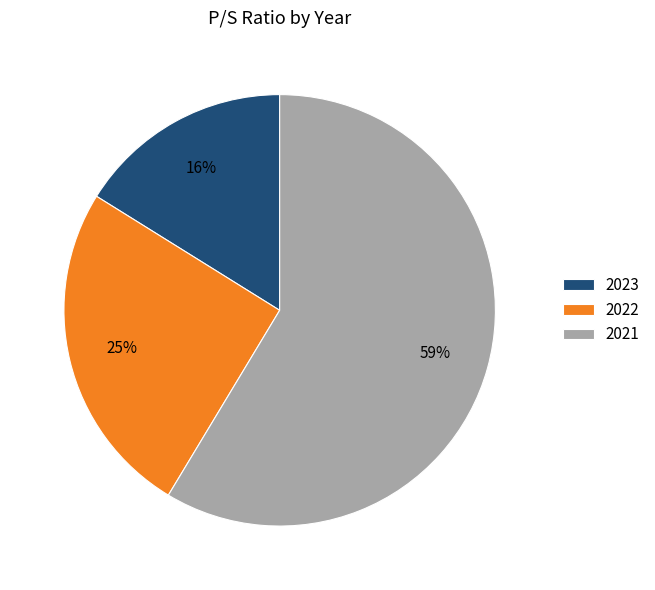

True or false: 2022 accounts for 36% of the total.

False